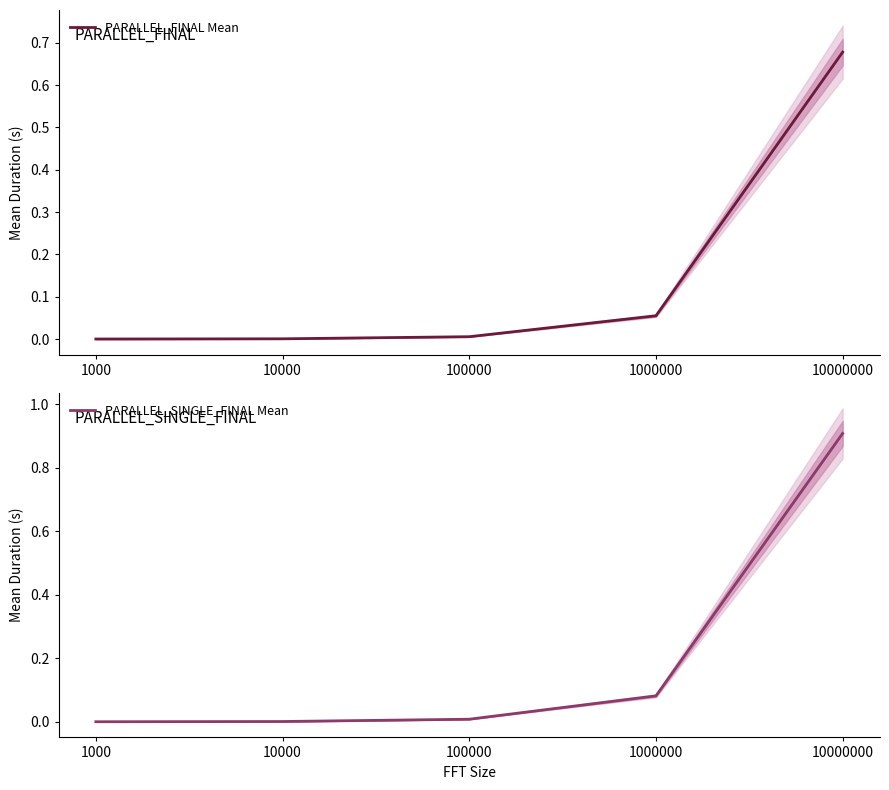

At how many categories does at least one series exceed 0?

5